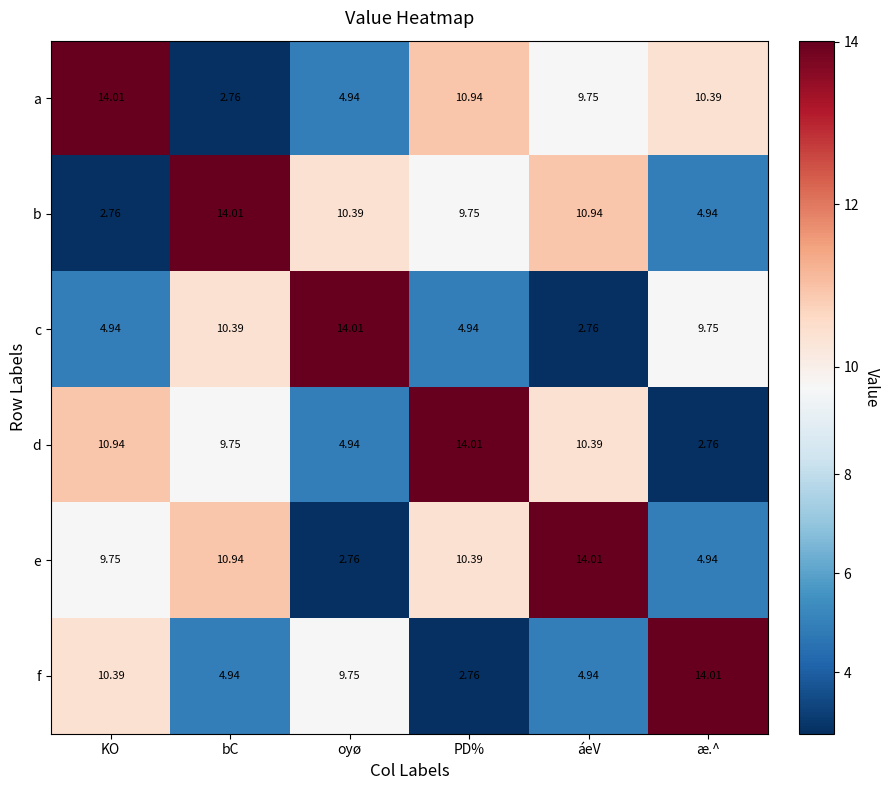

Rank the series at KO from highest to lowest value.

a, d, f, e, c, b